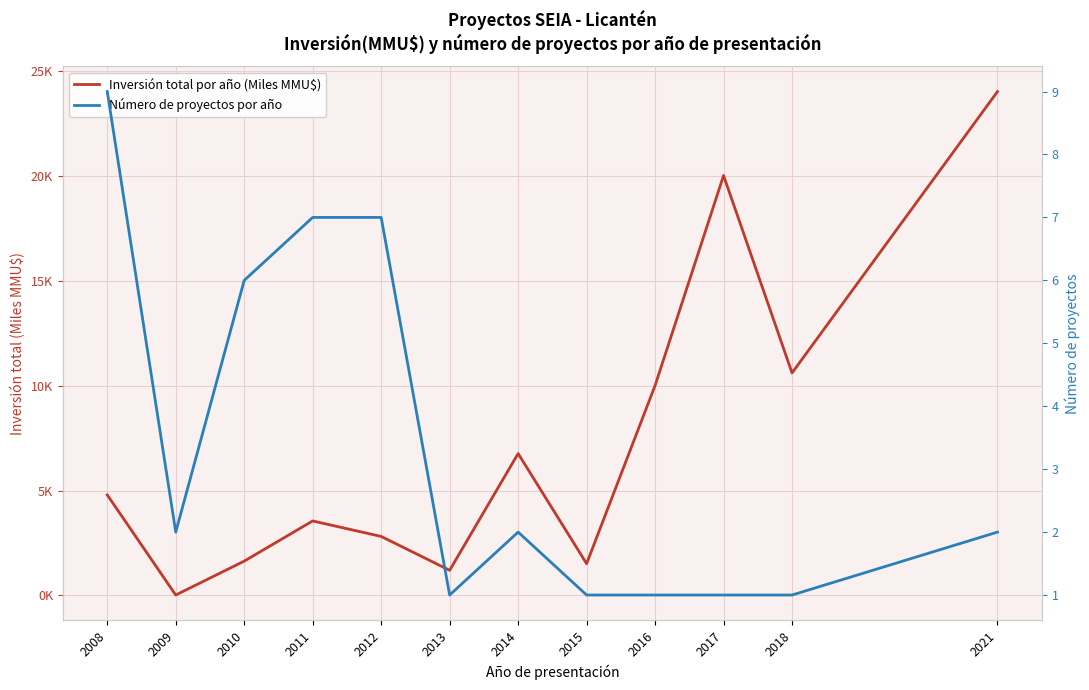

What is the minimum value for Número de proyectos por año?

1.0